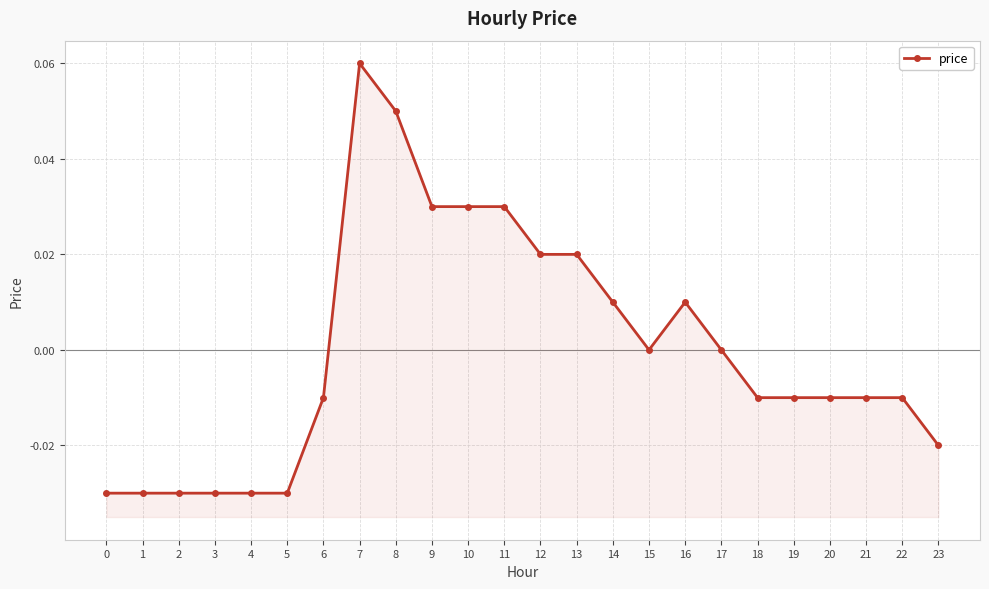

Reading left to right, extract all data points from this chart.

-0.0	-0.0	-0.0	-0.0	-0.0	-0.0	-0.0	0.1	0.1	0.0	0.0	0.0	0.0	0.0	0.0	0.0	0.0	0.0	-0.0	-0.0	-0.0	-0.0	-0.0	-0.0